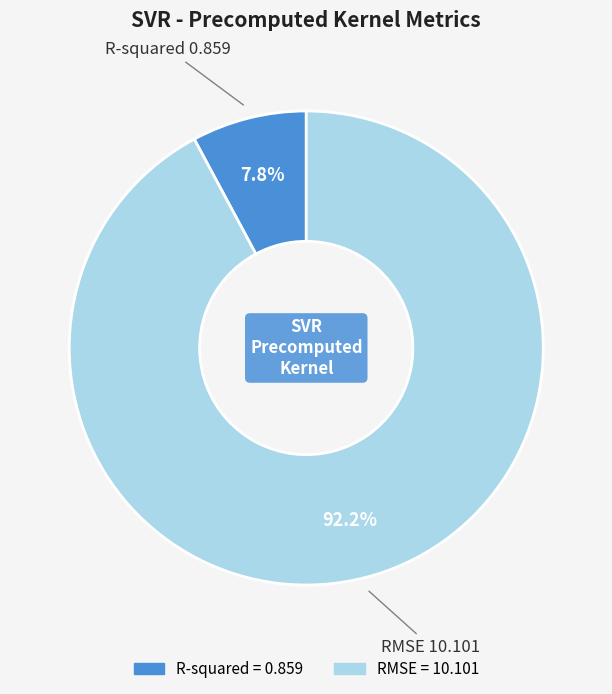

To the nearest percent, what is the average slice percentage?

50%